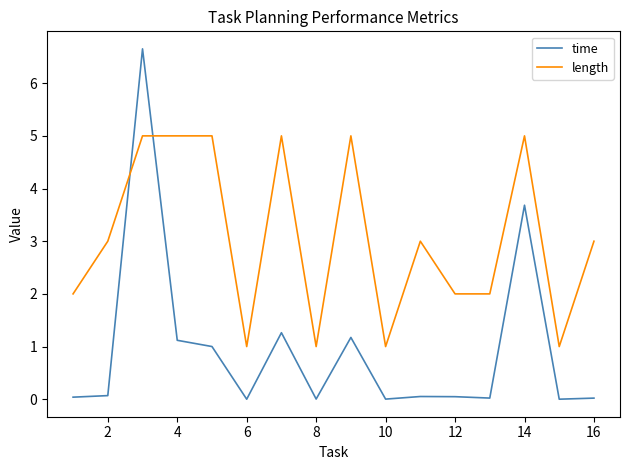

Which series has the widest spread of values?

time